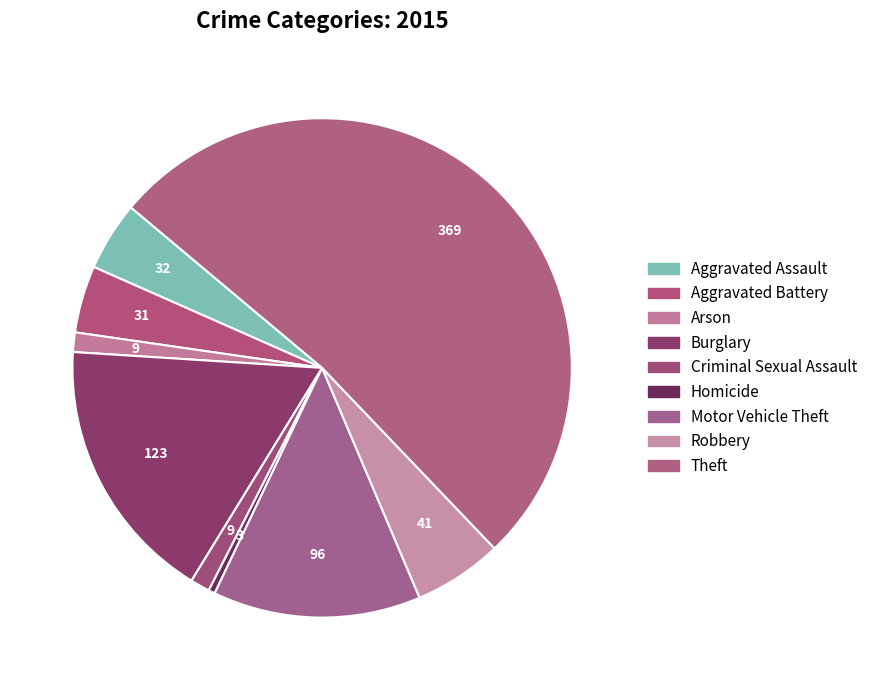

To the nearest percent, what is the combined percentage of Aggravated Battery and Robbery?

10%